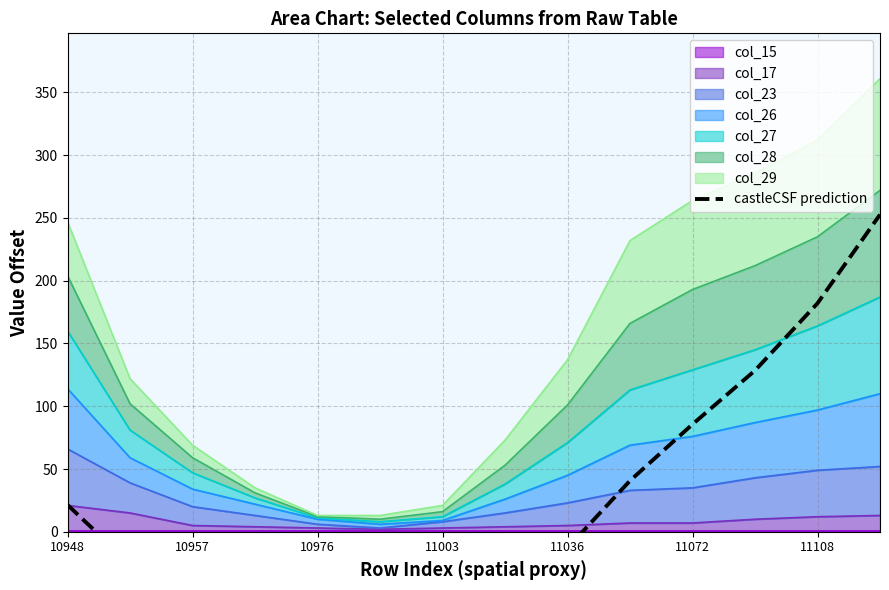

How many values are below zero?

8